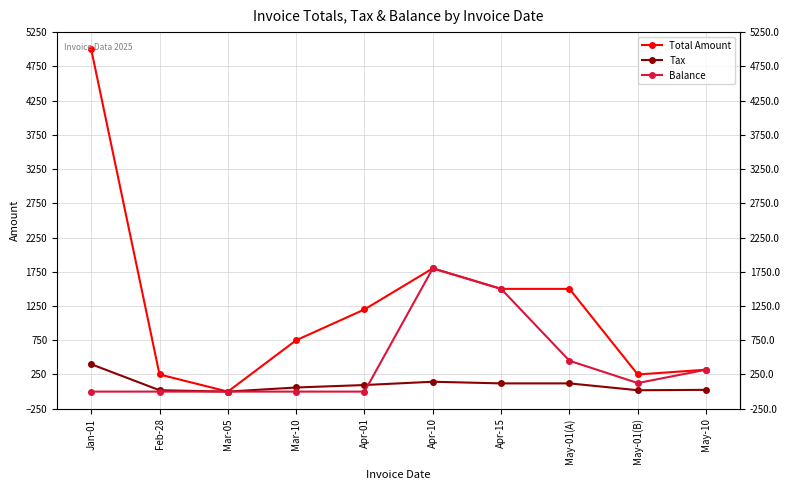

Which series ends up on top after the final intersection of Tax and Balance?

Balance